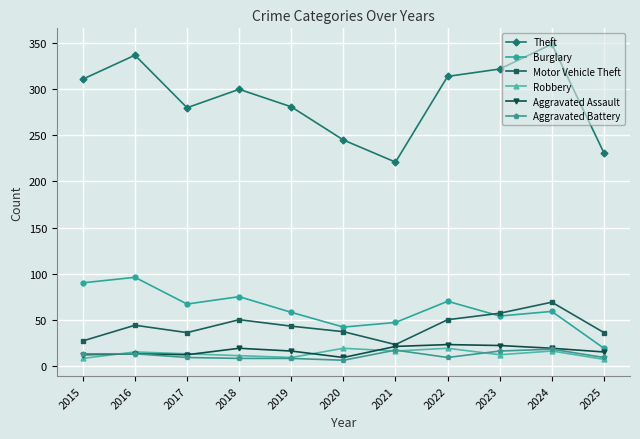

What is the value of the Motor Vehicle Theft point at the 7th from the left?

23